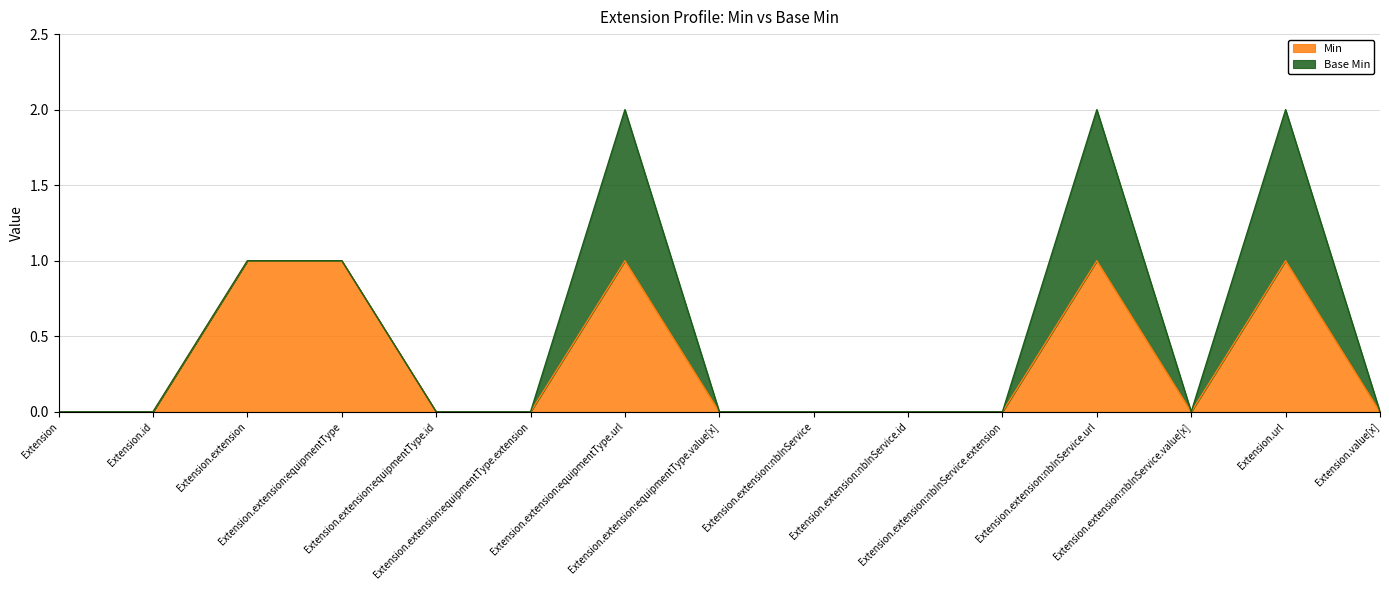

What is the change in value from Extension.id to Extension.extension:equipmentType?

+1